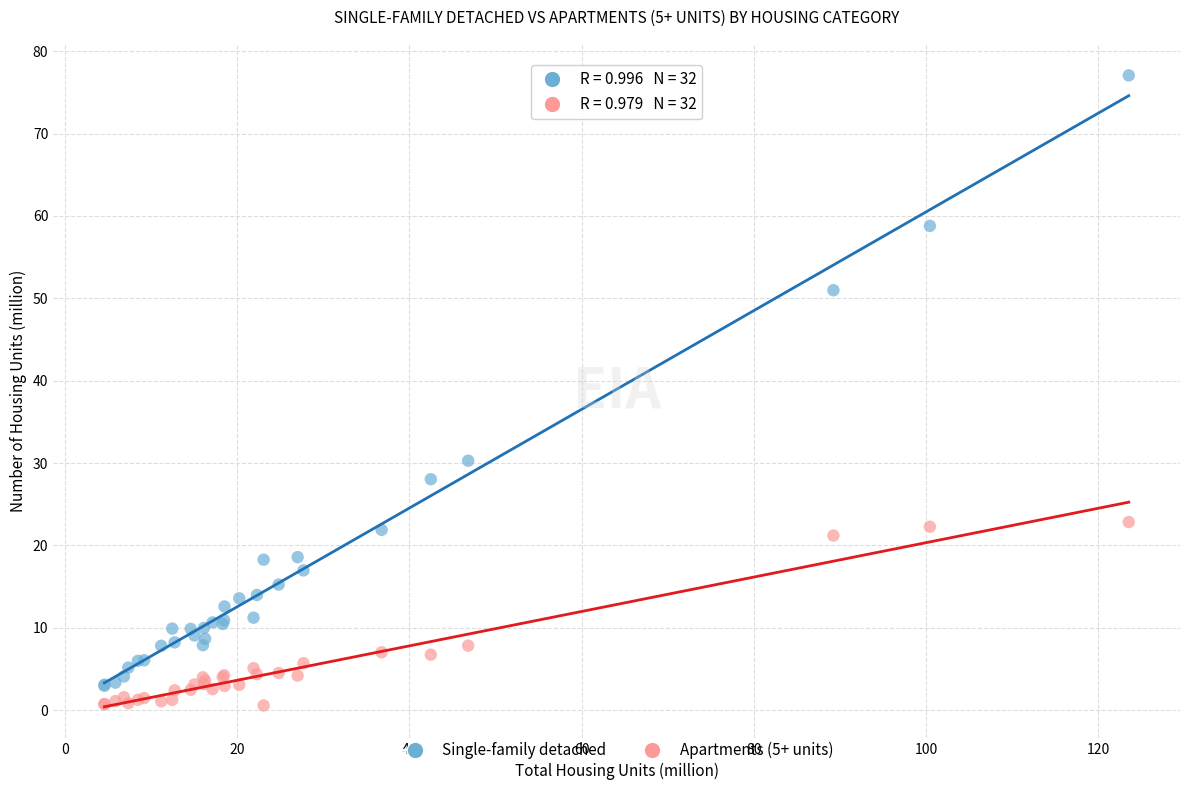

What is the X range (max minus min) for the scatter plot?

118.9